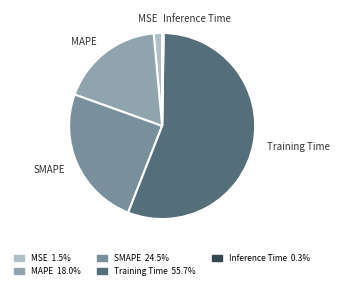

What is the largest slice in the pie chart?

Training Time